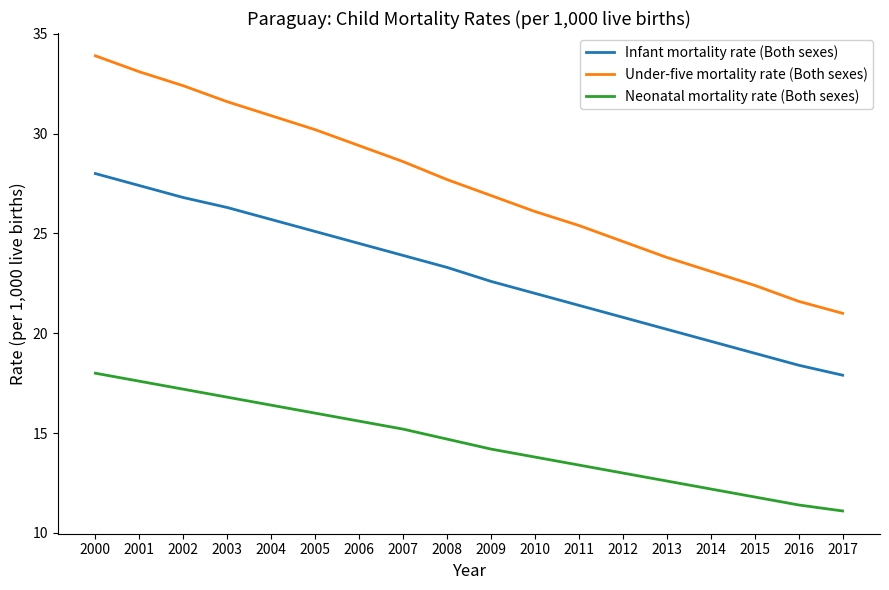

Where is Under-five mortality rate (Both sexes) nearest to the value 27?

2009